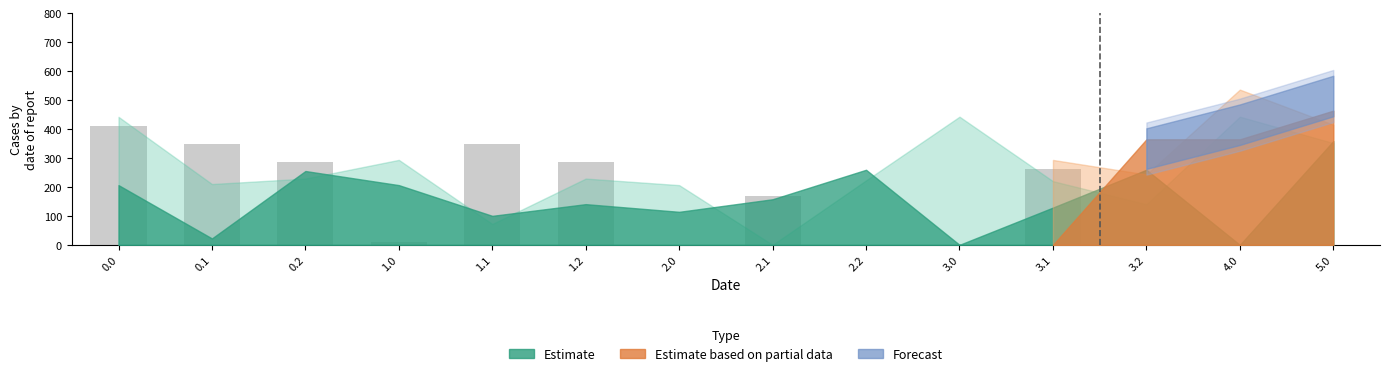

Reading left to right, list all the values displayed in this chart.

410.3	347.9	285.5	10.3	347.9	285.5	0.0	167.9	0.0	0.0	263.3	0.0	0.0	0.0